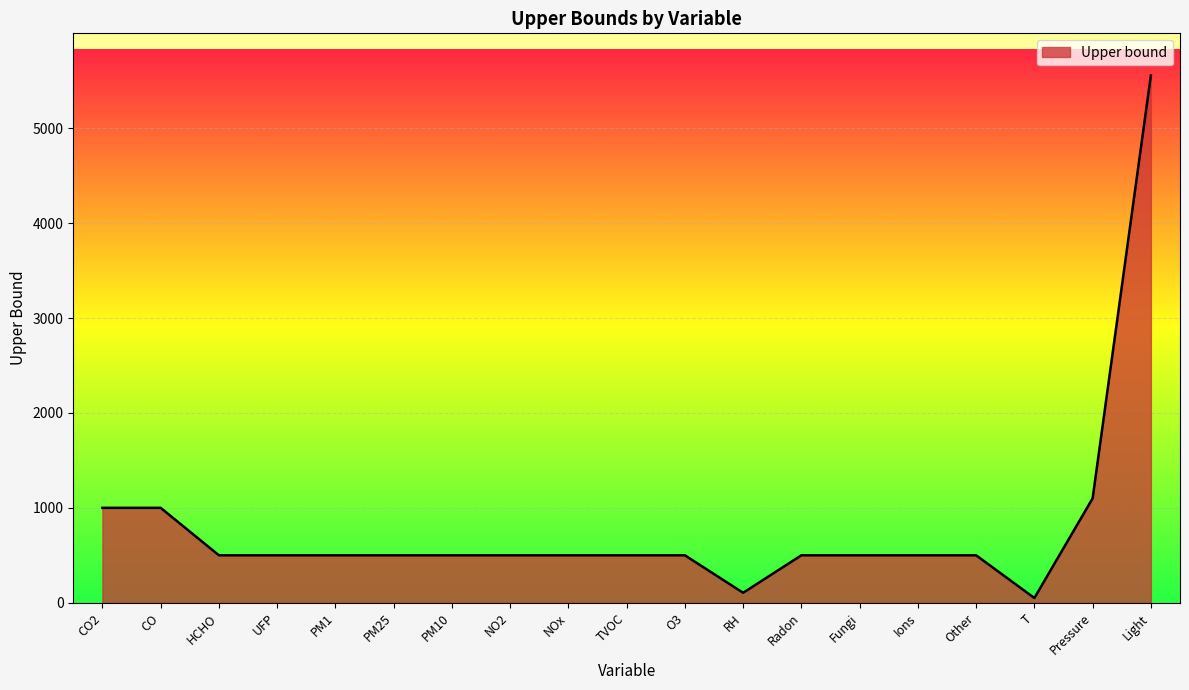

Which label corresponds to the largest value in the chart?

Light